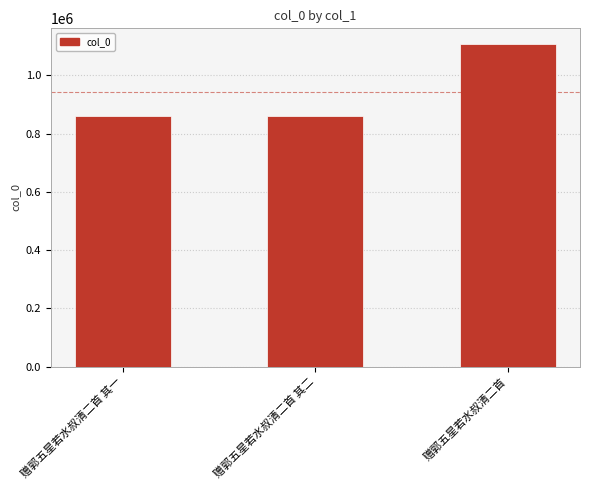

What is the change in value from 赠郭五星若水叔清二首 其一 to 赠郭五星若水叔清二首?

+246172